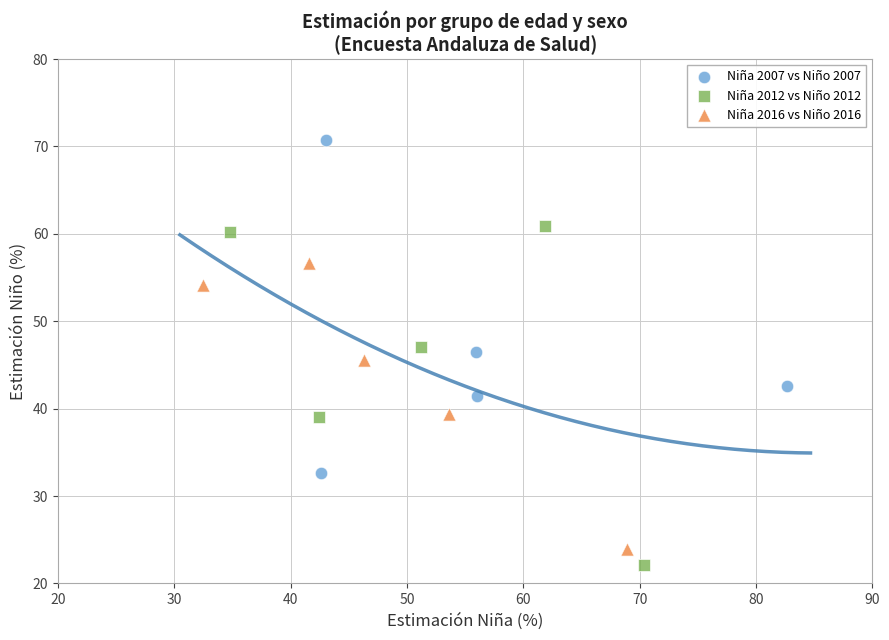

What are all the series names shown in the legend?

Niña 2007 vs Niño 2007, Niña 2012 vs Niño 2012, Niña 2016 vs Niño 2016